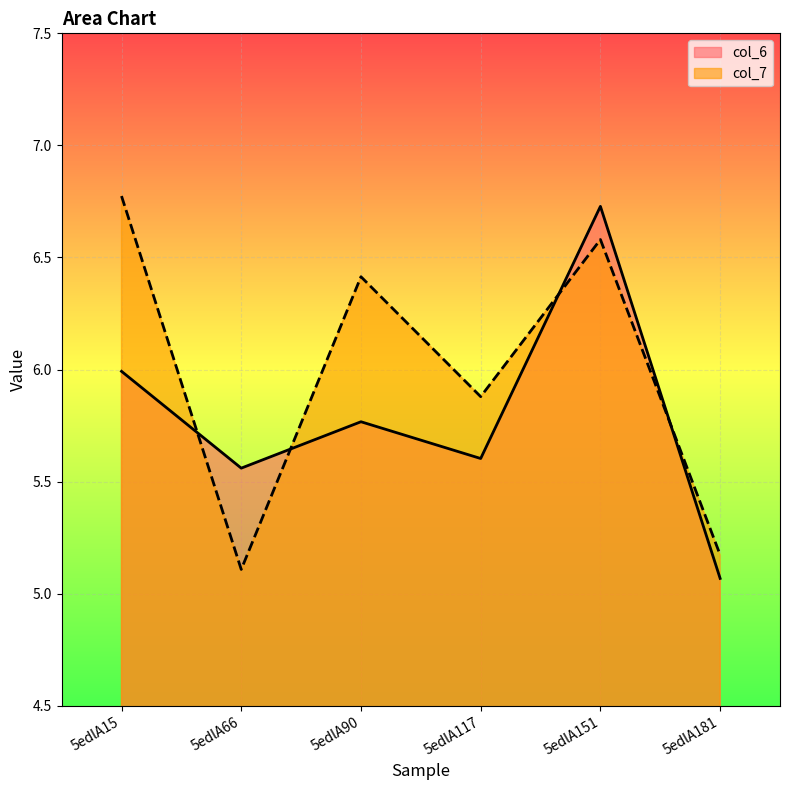

Reading left to right, what are all the values shown in this chart?

col_6: 6.0	5.6	5.8	5.6	6.7	5.1
col_7: 6.8	5.1	6.4	5.9	6.6	5.2